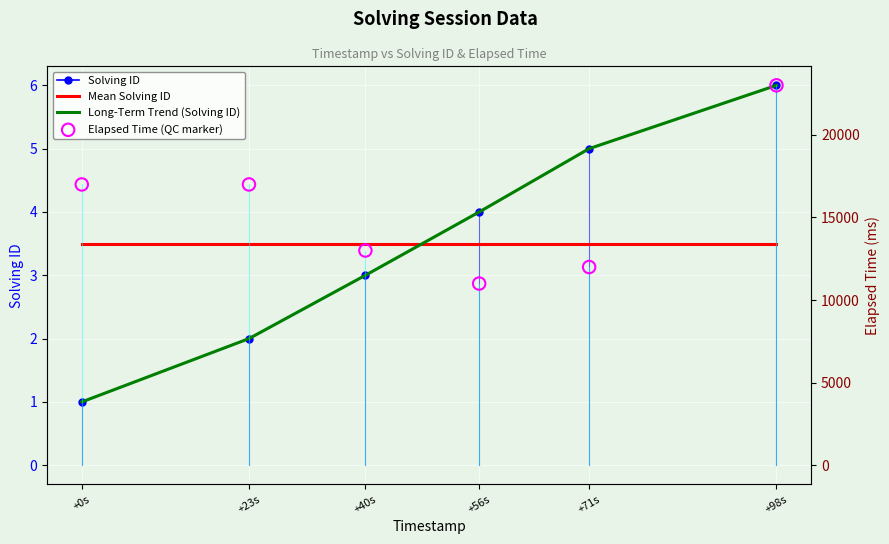

What are all the series names shown in the legend?

Solving ID, Mean Solving ID, Long-Term Trend (Solving ID), Elapsed Time (QC marker)